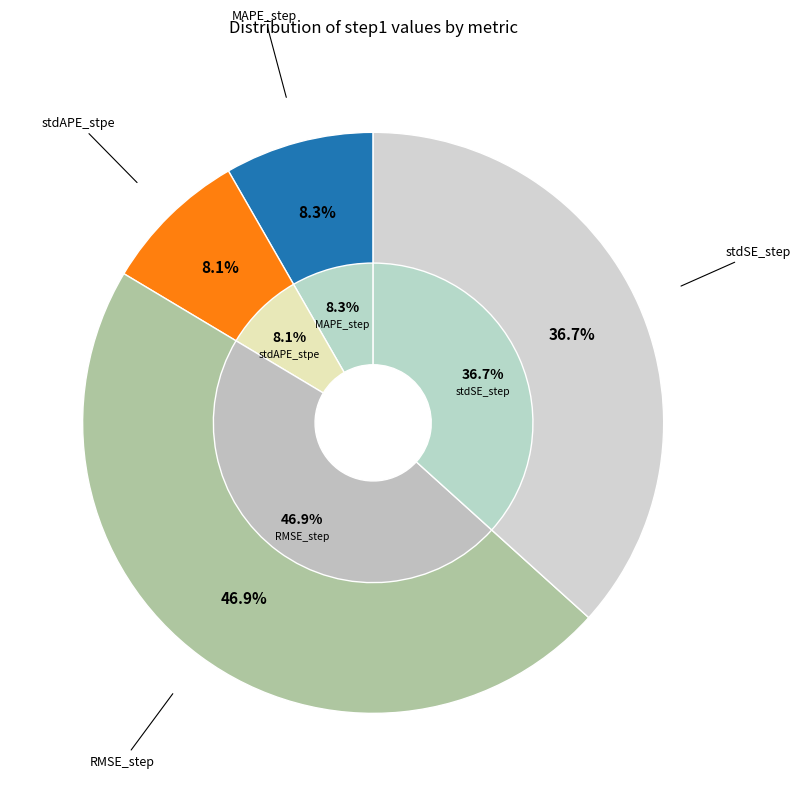

What is the change in value from MAPE_step to stdSE_step?

+0.3